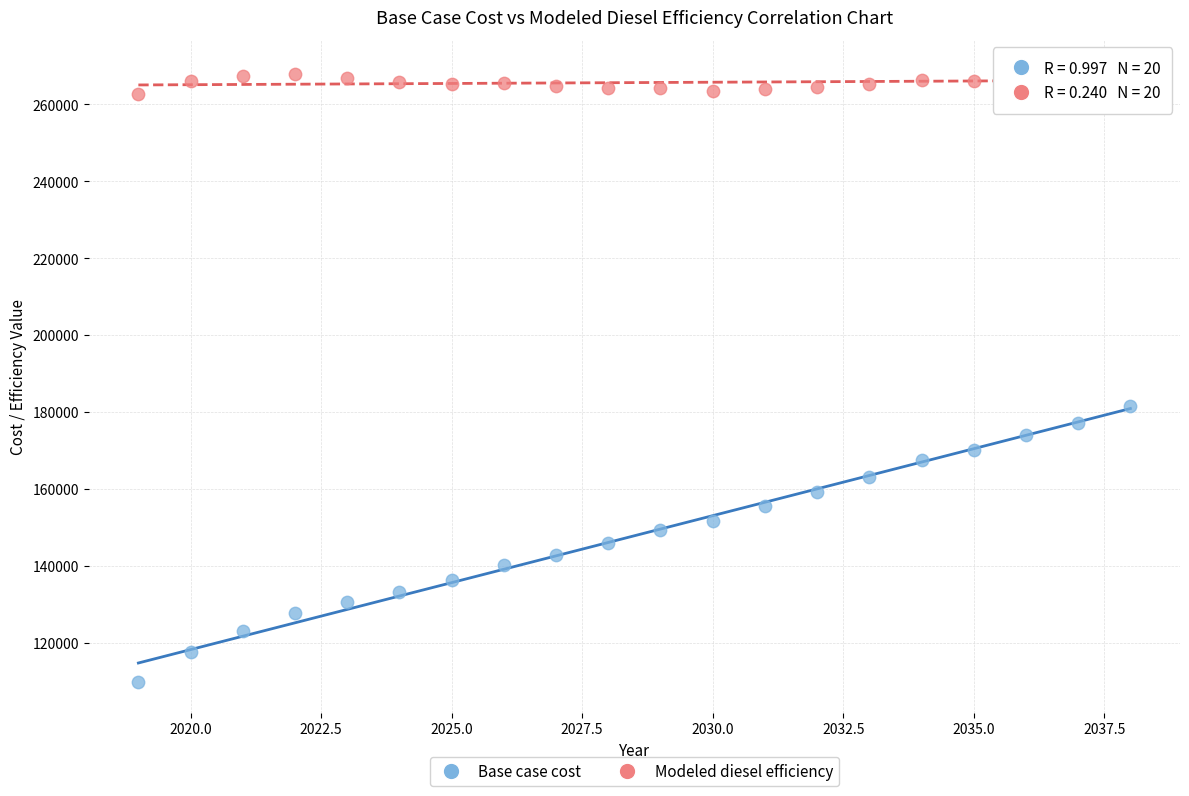

Which series contains the lowest Y value?

Base case cost